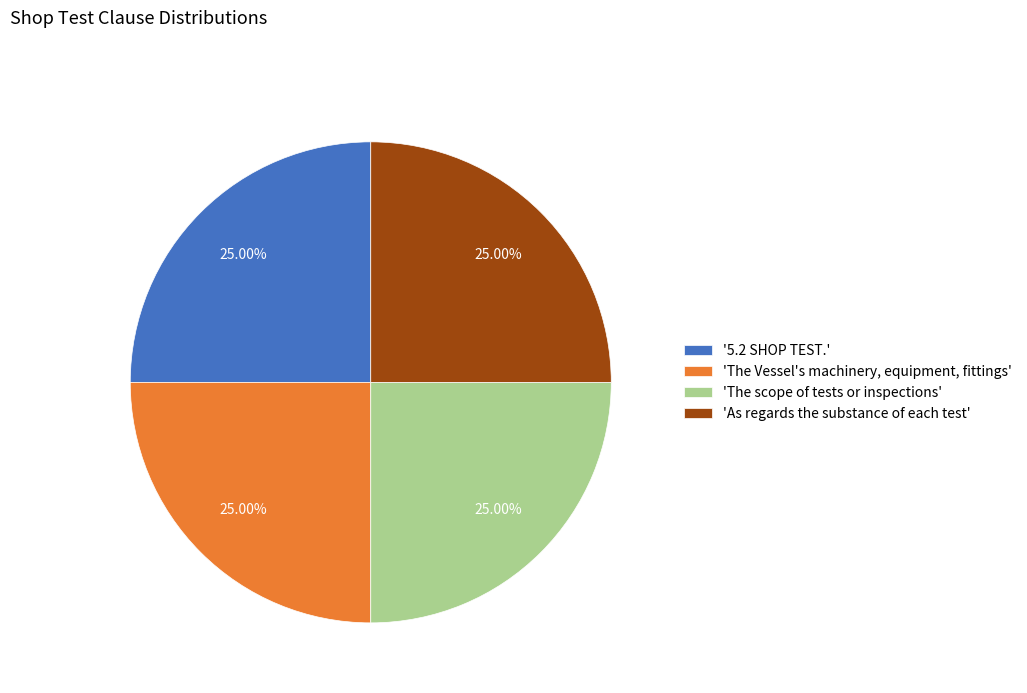

Approximately how many times larger is the value at 'The scope of tests or inspections' compared to '5.2 SHOP TEST.'?

1.0